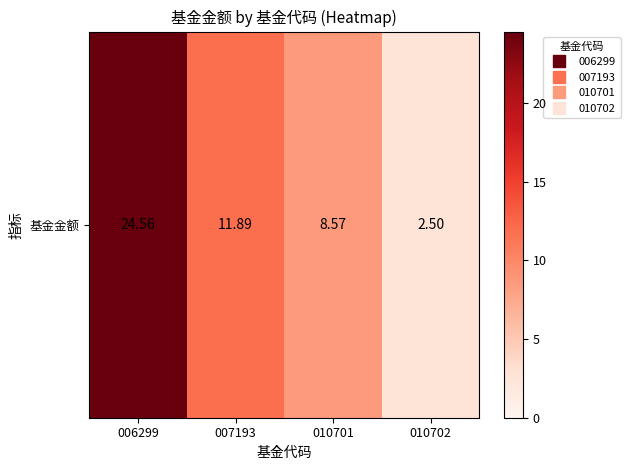

Reading right to left, transcribe all the data shown in this chart.

010702=2.5	010701=8.6	007193=11.9	006299=24.6